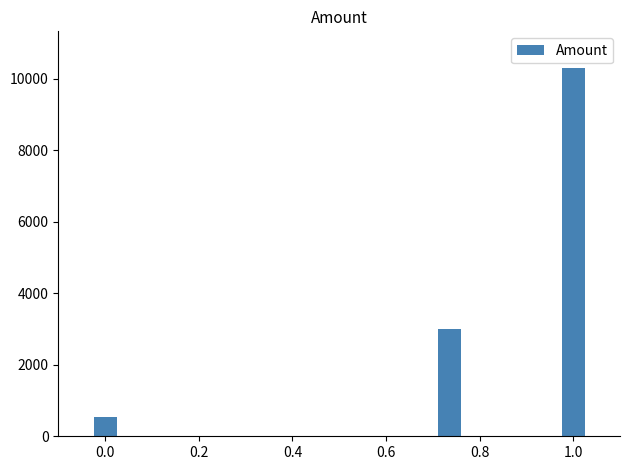

Reading right to left, list all the values displayed in this chart.

10300	3000	529